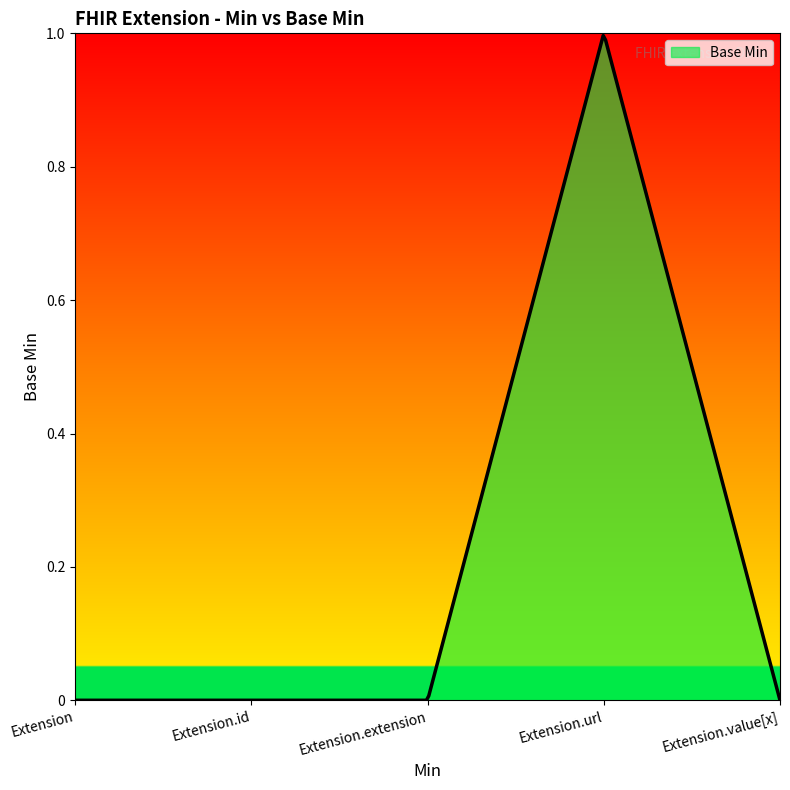

Rank the categories by value from highest to lowest.

Extension.url, Extension, Extension.id, Extension.extension, Extension.value[x]